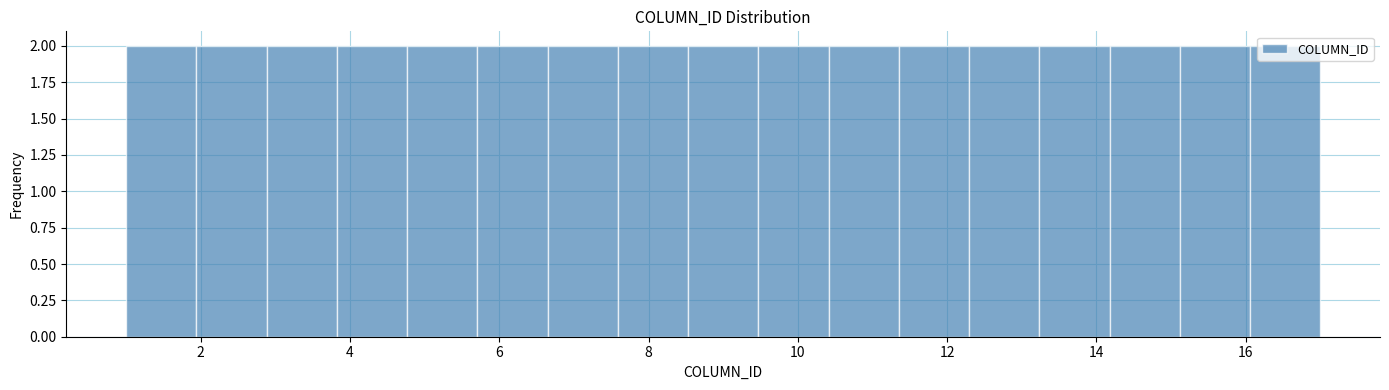

What is the height of the bar covering 7.6 to 8.6 on the x-axis? Neither the bar edges nor the heights are printed on the chart, so give them approximately, as read against the axes.

2